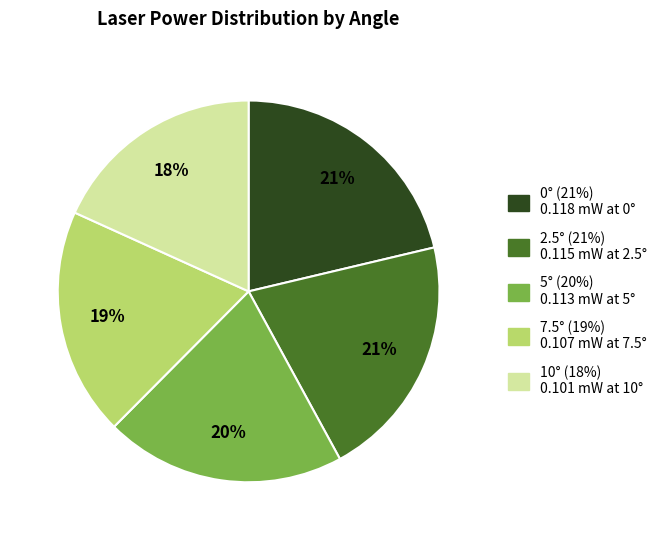

Does any single category account for the majority?

No